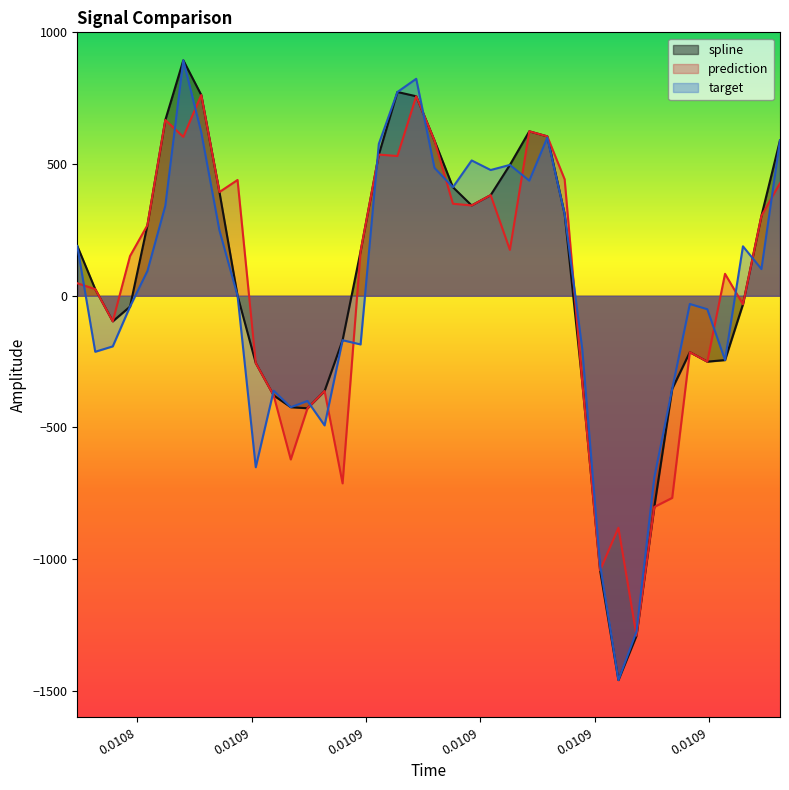

How many lines are shown in the chart?

3